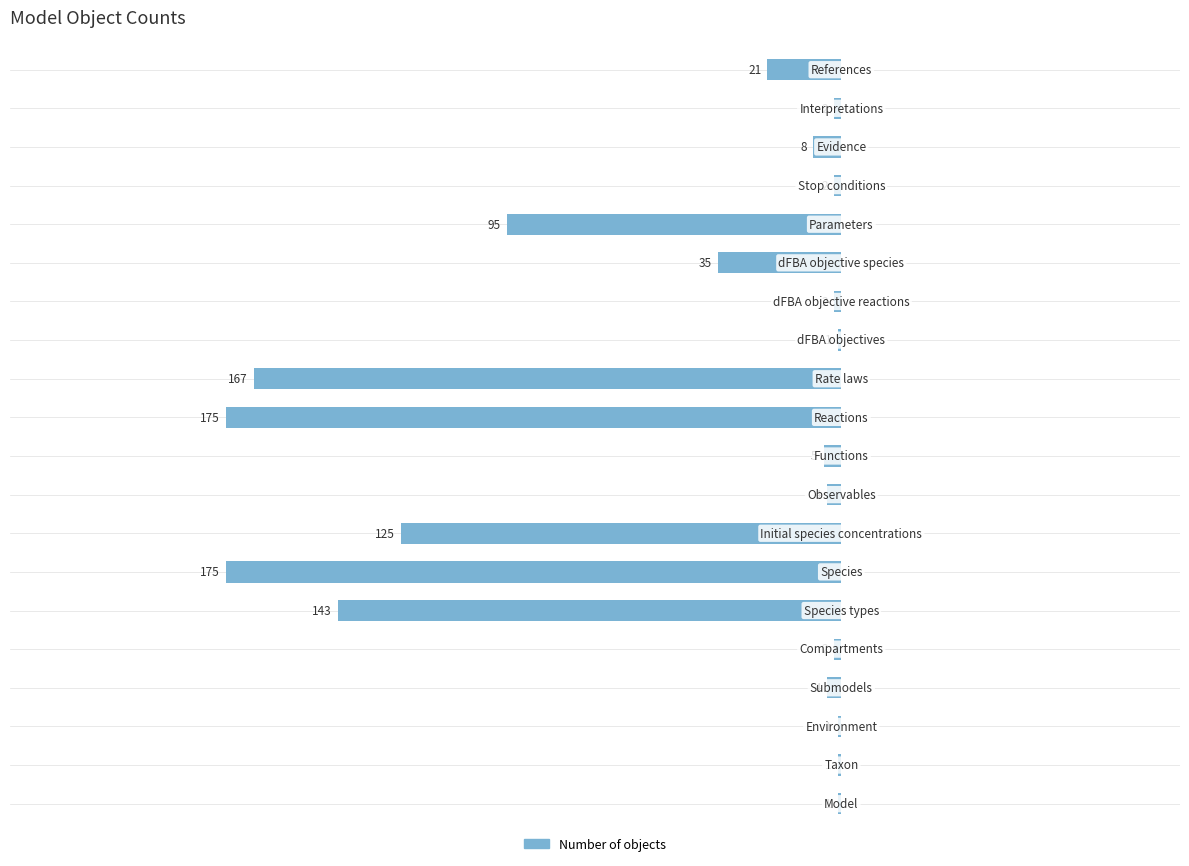

Are the bars horizontal?

Yes